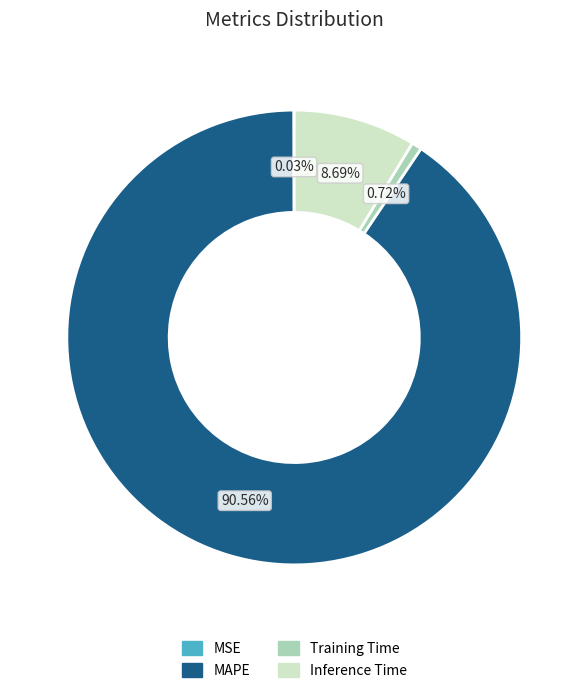

Which category has the biggest portion of the pie?

MAPE